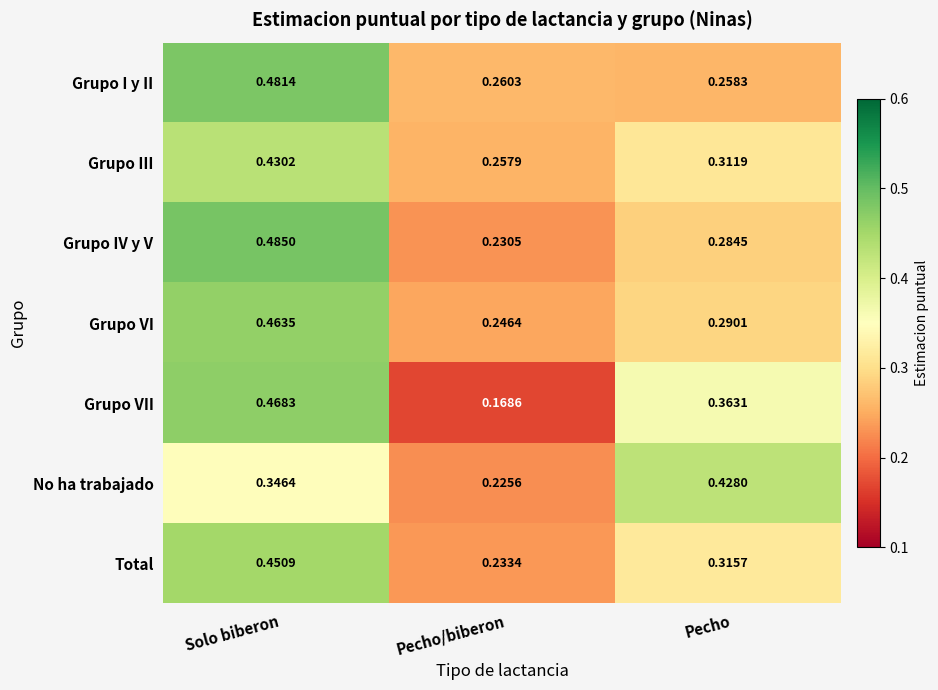

List the labels in order of Grupo VII value, largest first.

Solo biberon, Pecho, Pecho/biberon